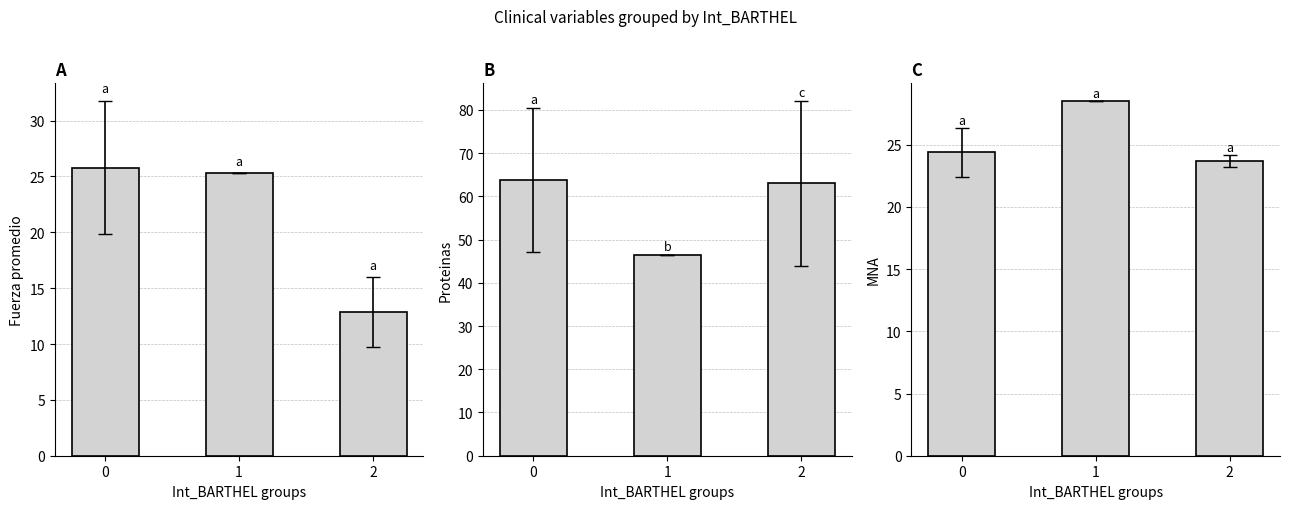

Count the number of data series in this chart.

3